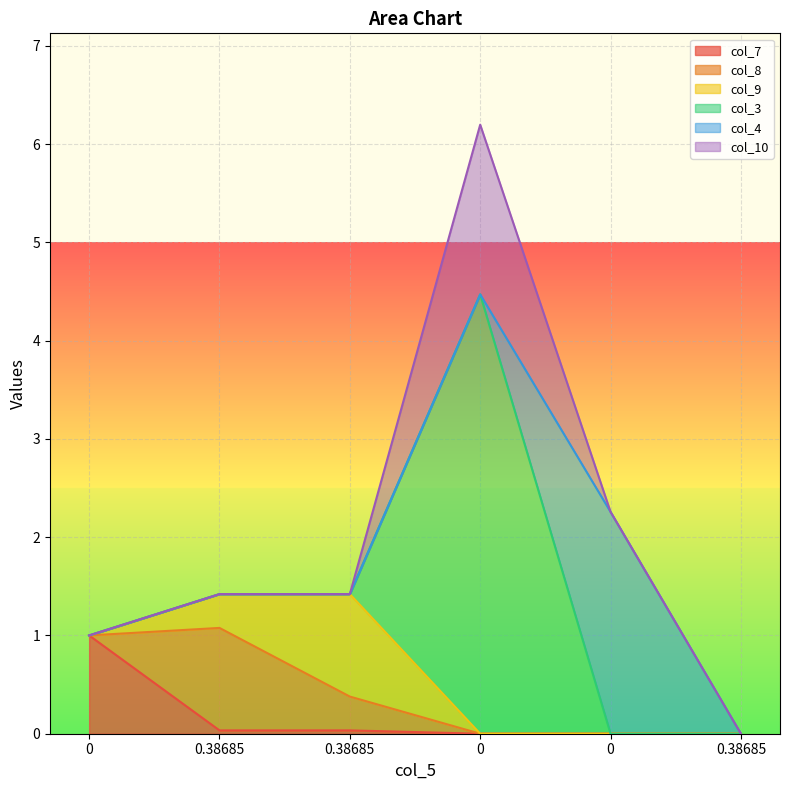

What are all the series names shown in the legend?

col_7, col_8, col_9, col_3, col_4, col_10